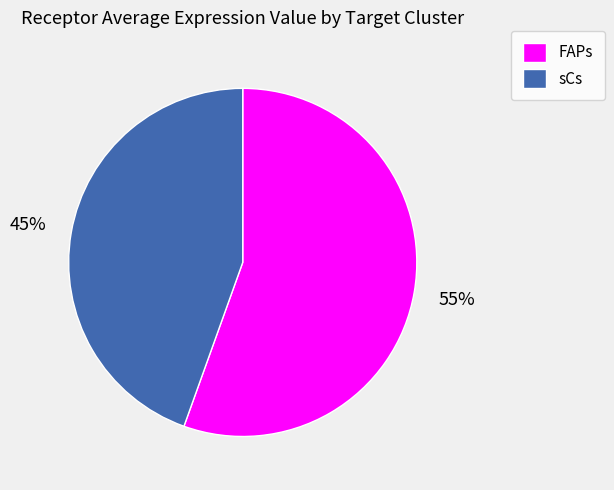

Which slice is the smallest?

sCs